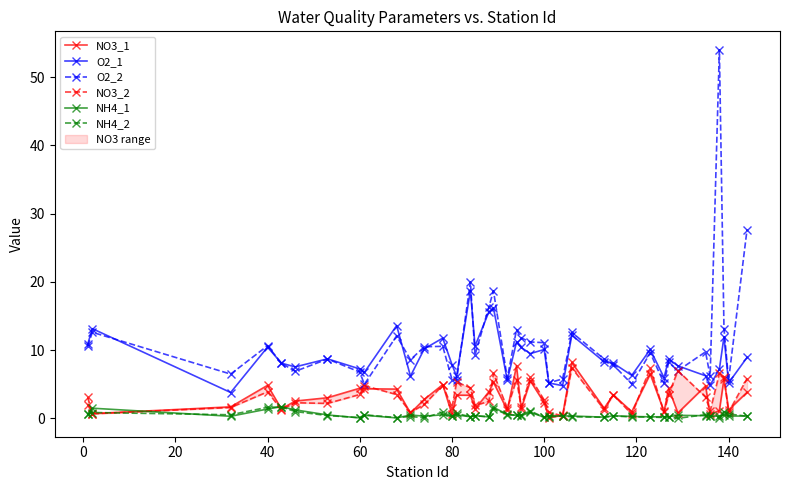

Does the chart display data point markers on the line(s)?

Yes